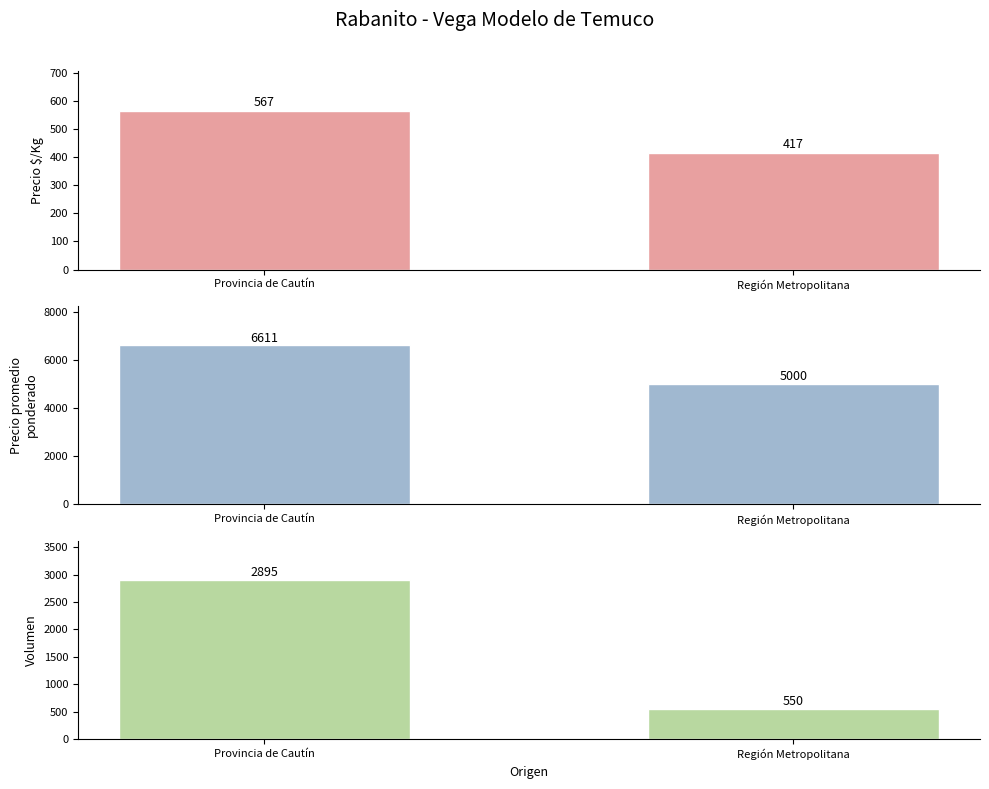

Which series has the widest spread of values?

Volumen total